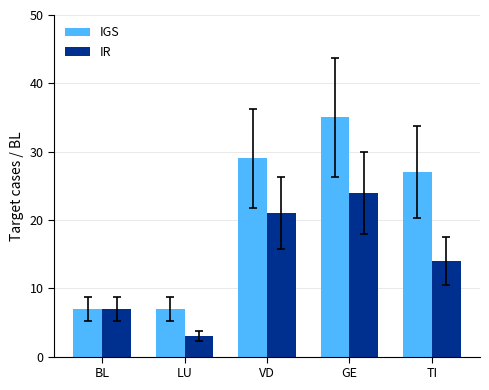

Which series has the largest total across all categories?

IGS